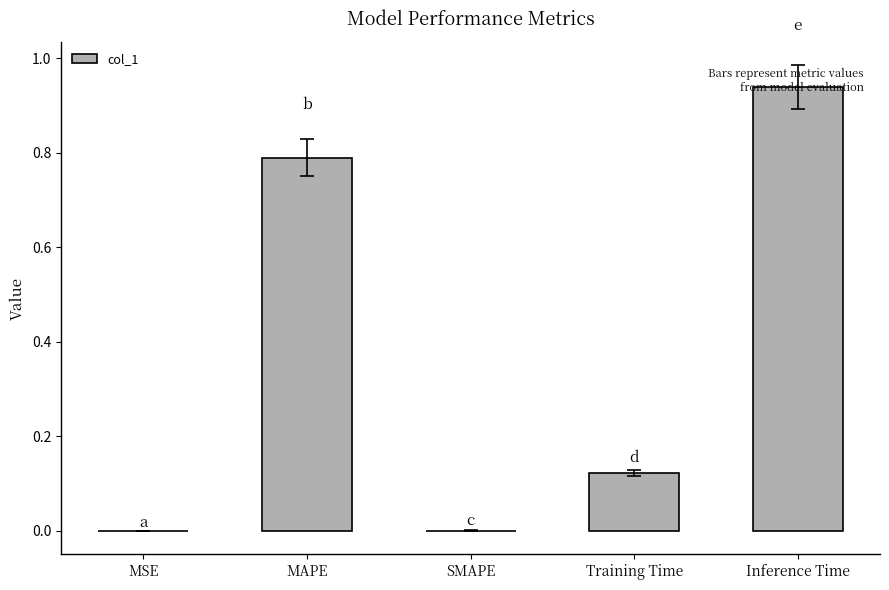

What is the sum of all values?

1.8